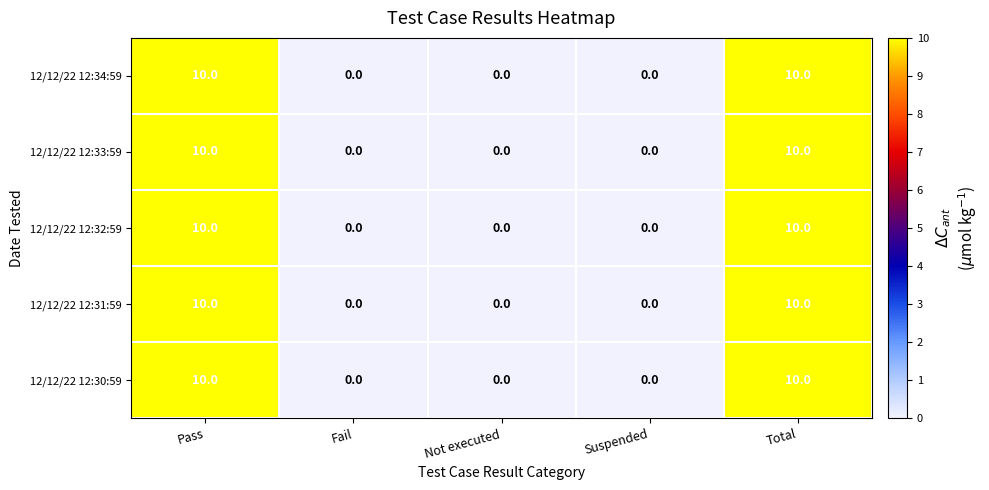

True or false: 12/12/22 12:30:59 has a value of 10 at Pass.

True